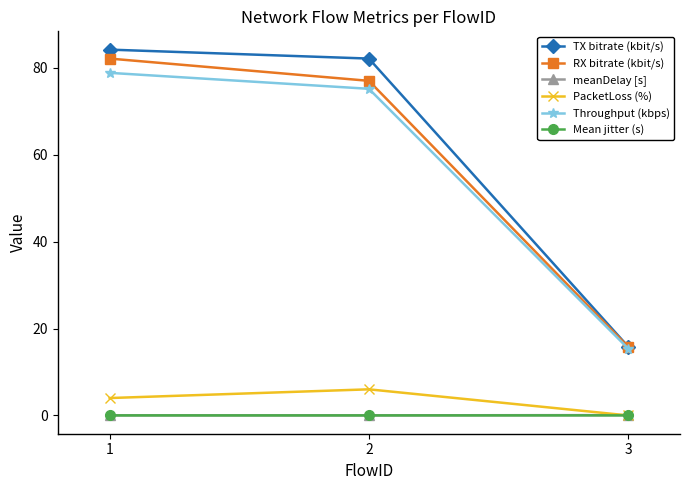

At which label is Throughput (kbps) closest to 47?

2